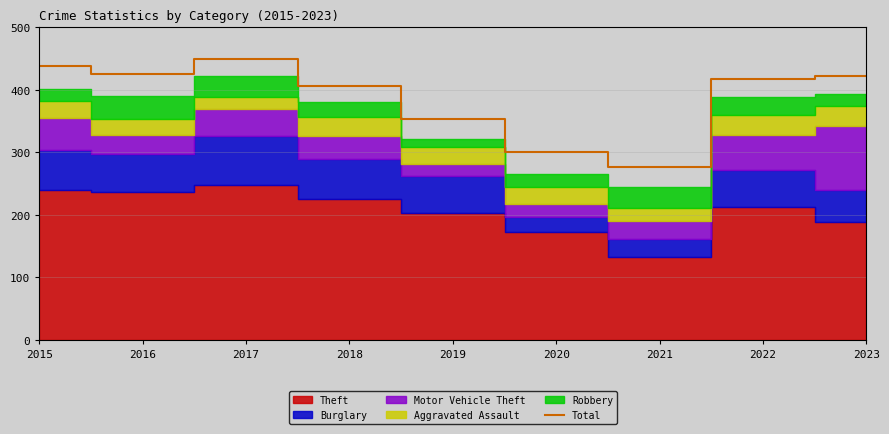

Rank the categories by value from lowest to highest.

2021, 2020, 2019, 2018, 2022, 2023, 2016, 2015, 2017